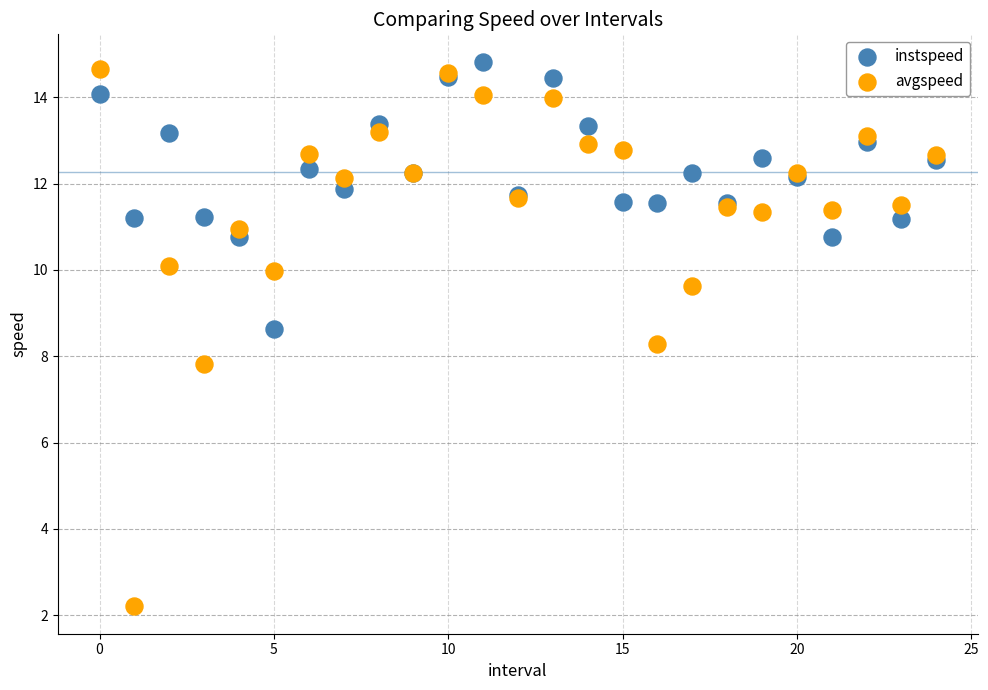

Which series has the largest Y range (max minus min)?

avgspeed